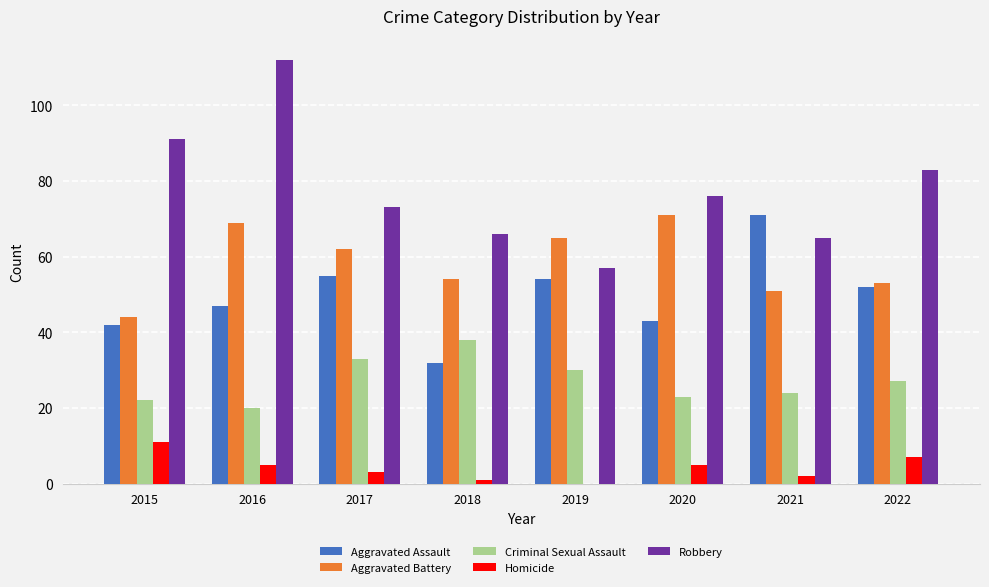

How many groups of bars are there?

8